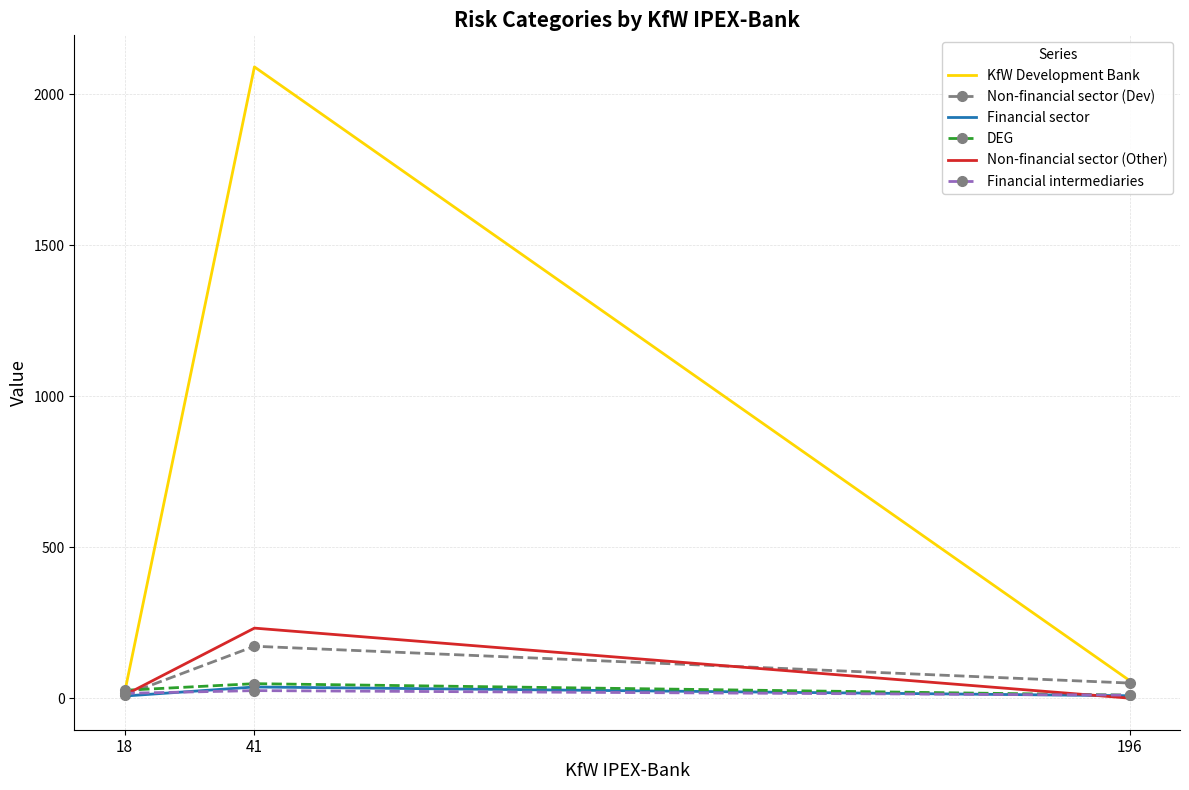

Which series changed the most between 41 and 196?

KfW Development Bank